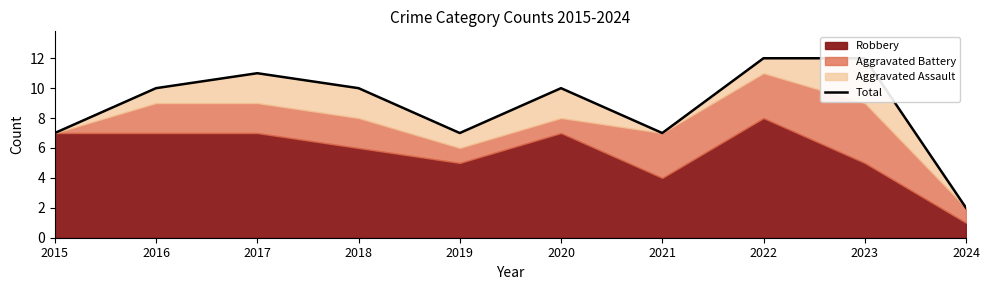

Reading right to left, transcribe all the data shown in this chart.

2	12	12	7	10	7	10	11	10	7